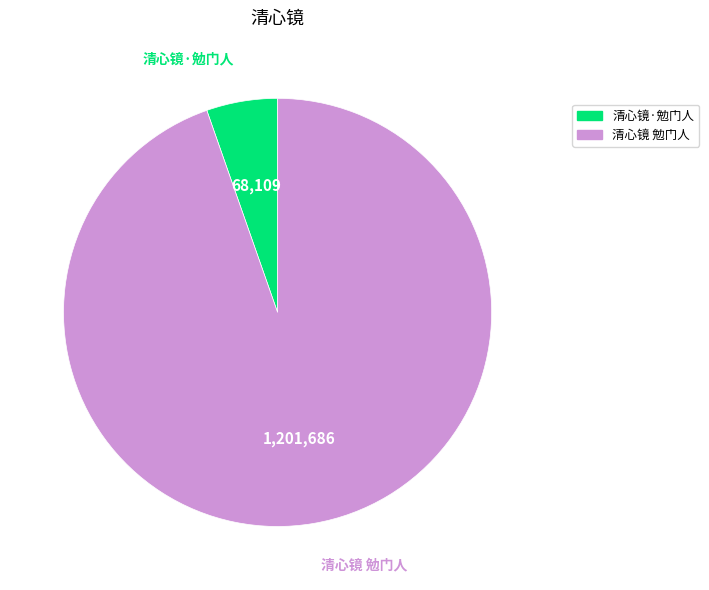

What is the smallest slice in the pie chart?

清心镜·勉门人